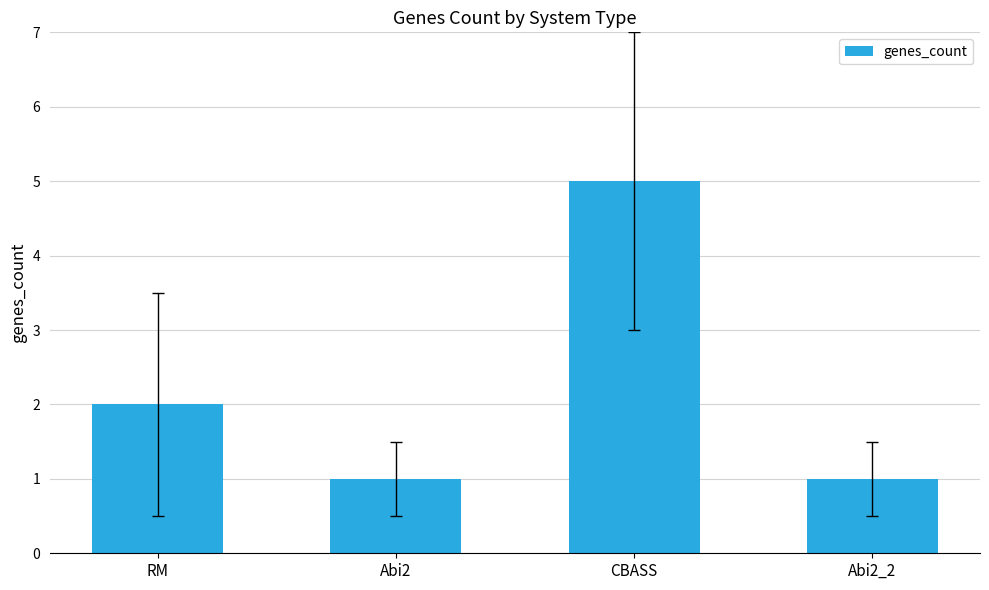

What is the label of the 4th bar from the right?

RM